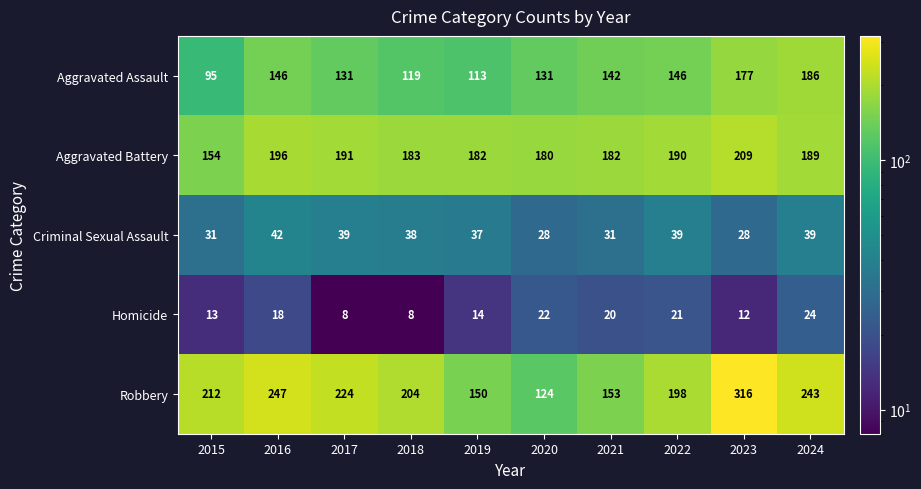

Count the number of data series in this chart.

5